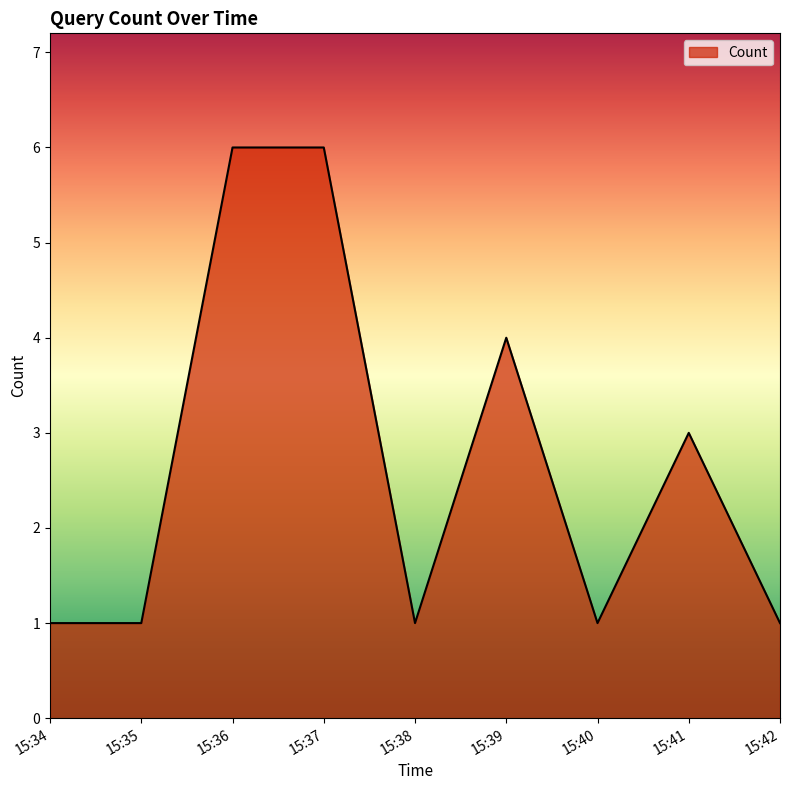

Is it true that the value at 15:41 is 1?

False